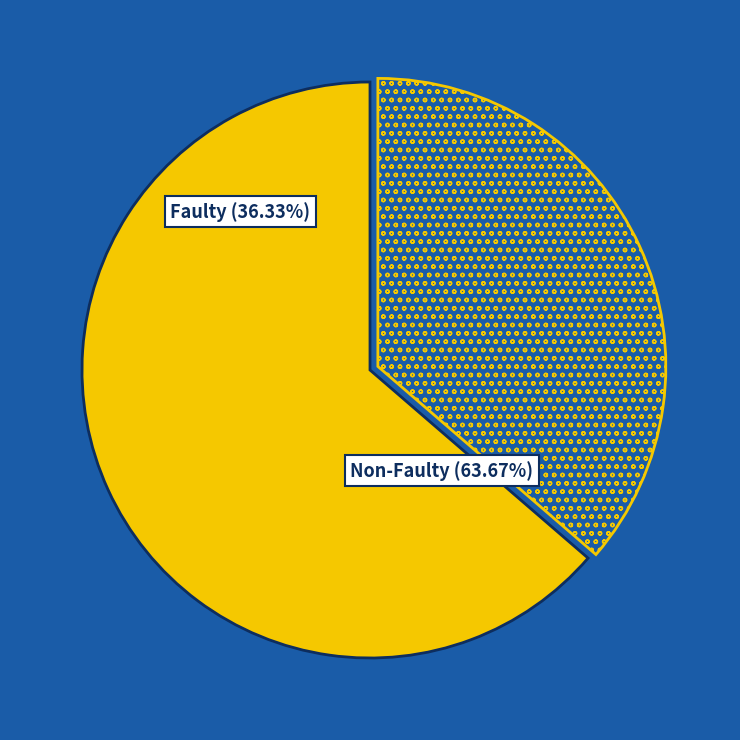

Is it true that input: b is 91% of the pie?

False